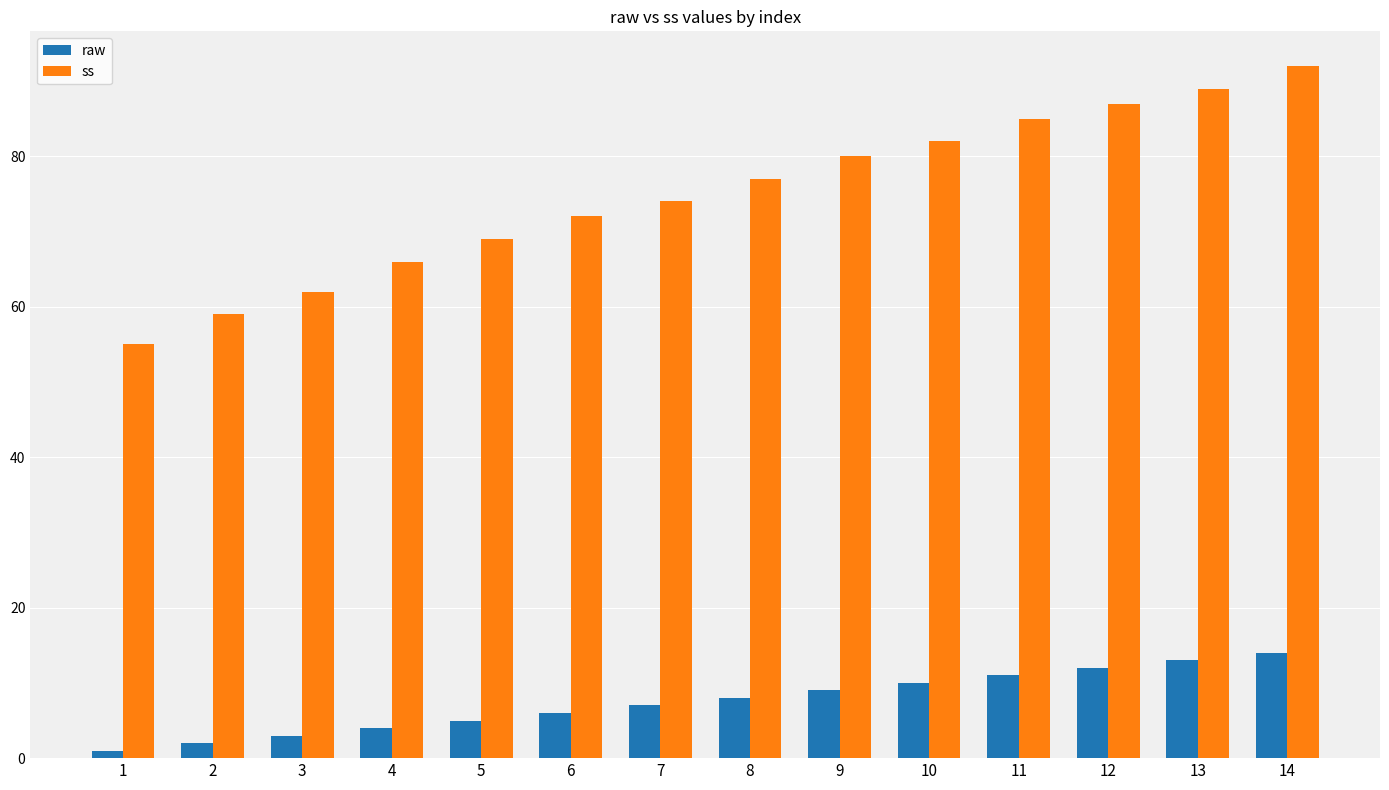

What are all the series names shown in the legend?

raw, ss